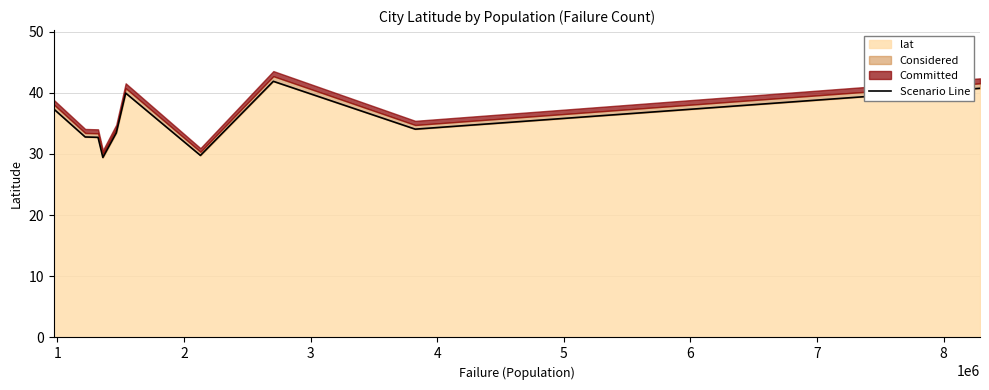

How many lines are shown in the chart?

1